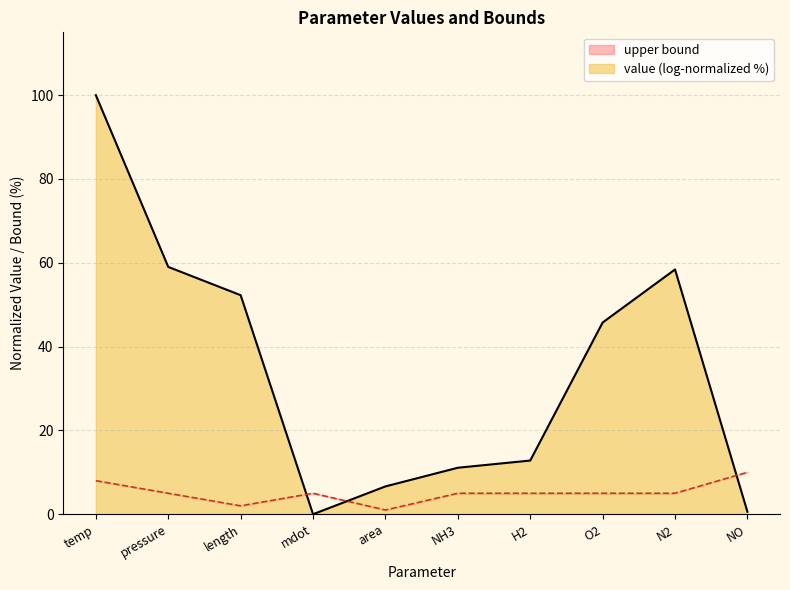

The chart shows a value of 8 at O2. True or false?

False